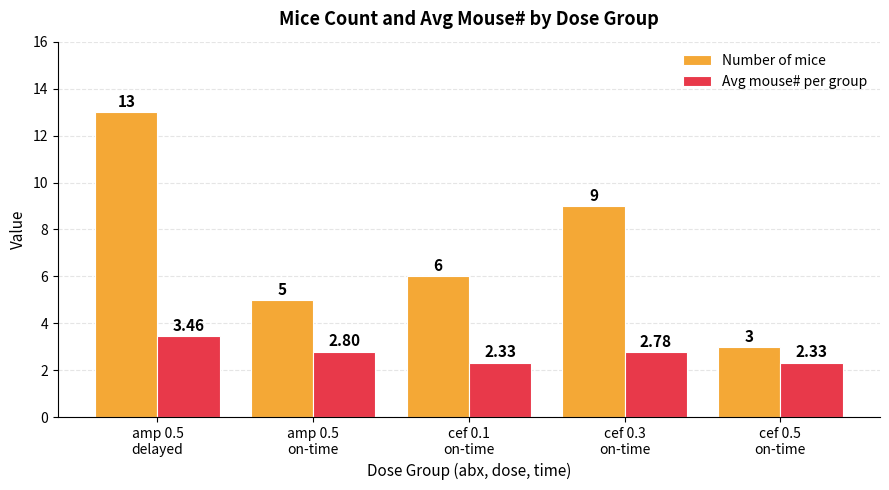

Rank the series by their maximum value, from lowest to highest.

Avg mouse# per group, Number of mice